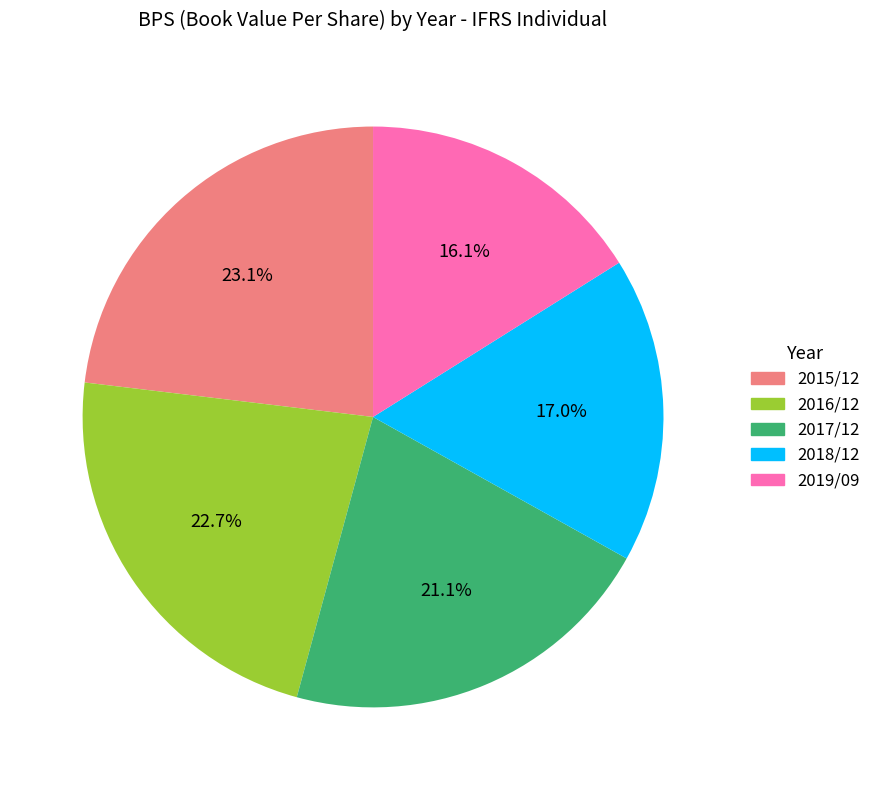

Is it true that 2019/09 is 16% of the pie?

True